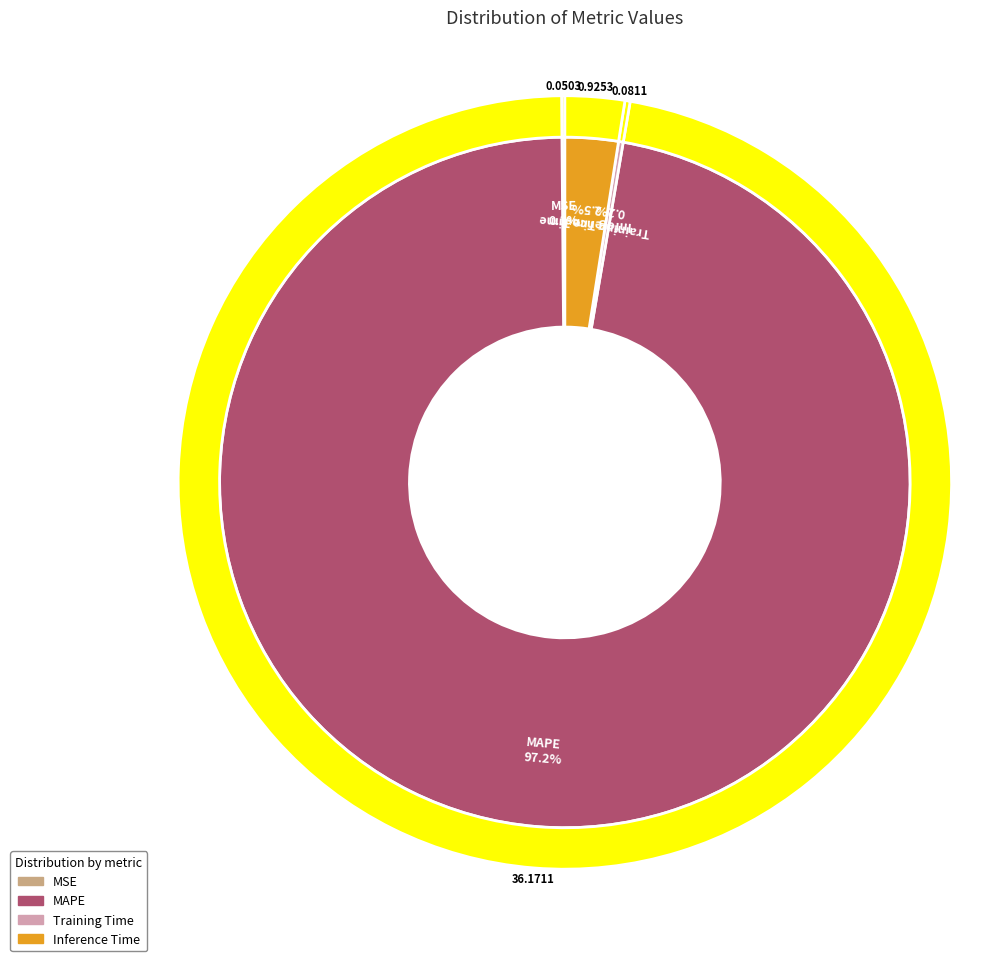

What is the total percentage of Training Time and Inference Time?

2.7%